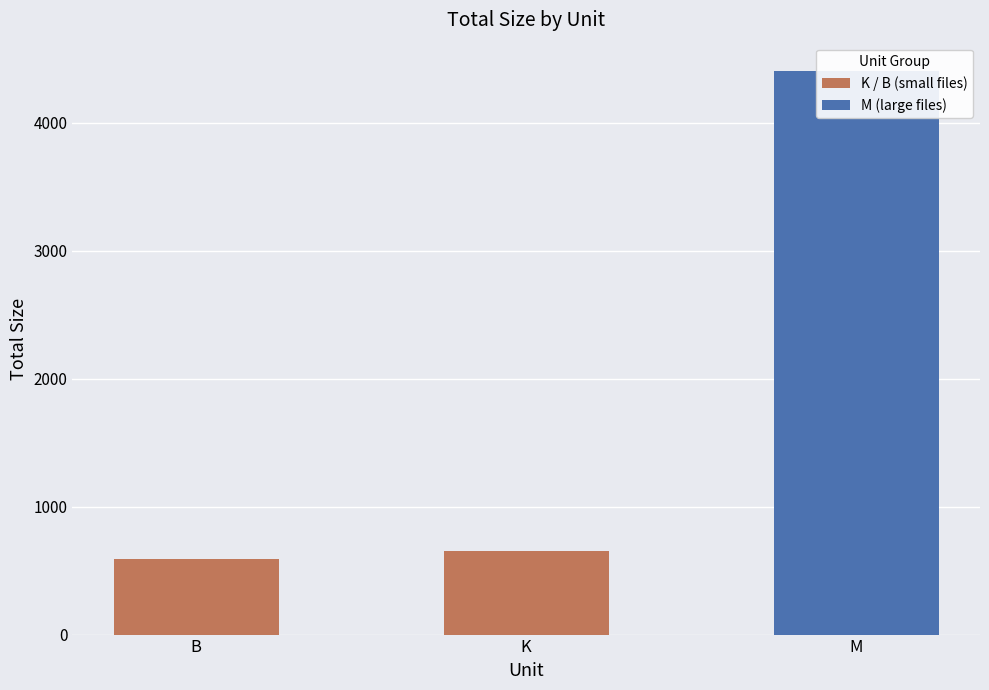

What is the minimum value for K / B (small files)?

588.0